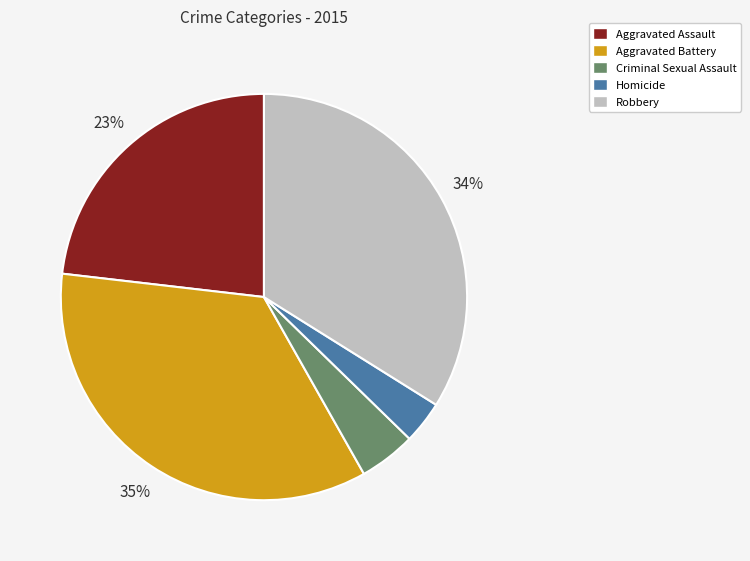

To the nearest percent, what is the average slice percentage?

20%